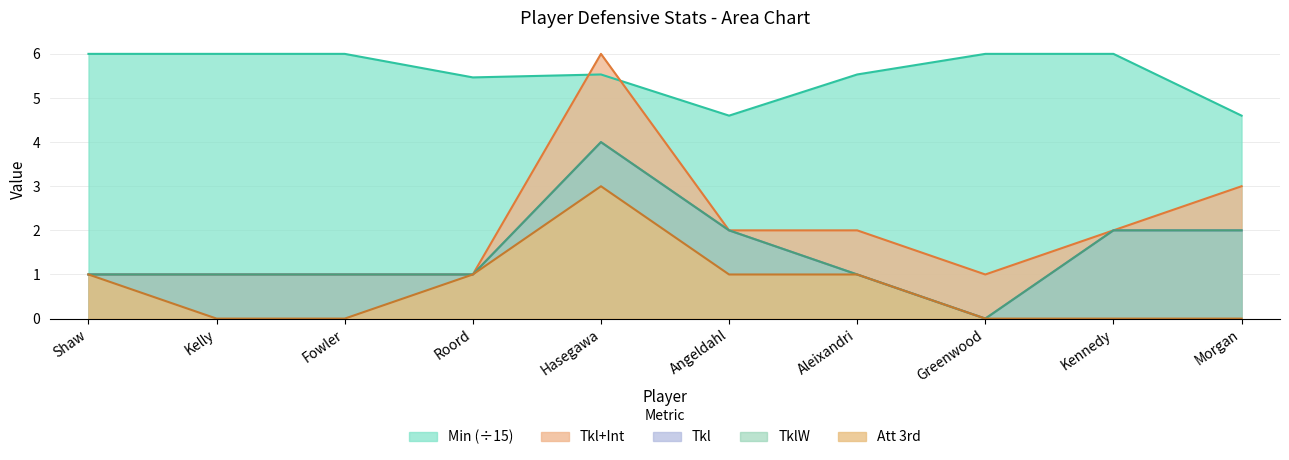

At how many categories does at least one series exceed 1?

10